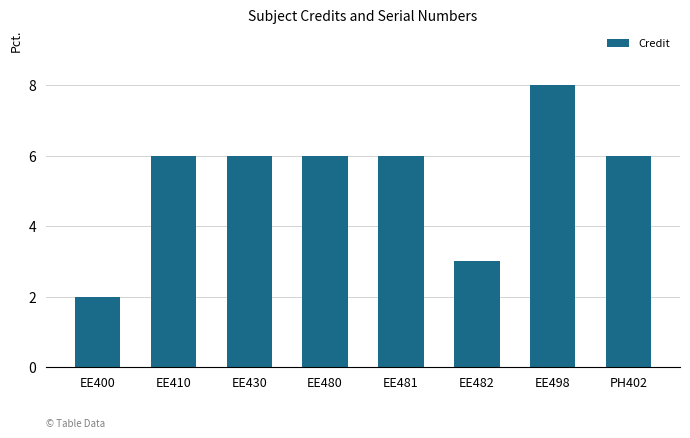

Which has a higher value, EE482 or EE498?

EE498